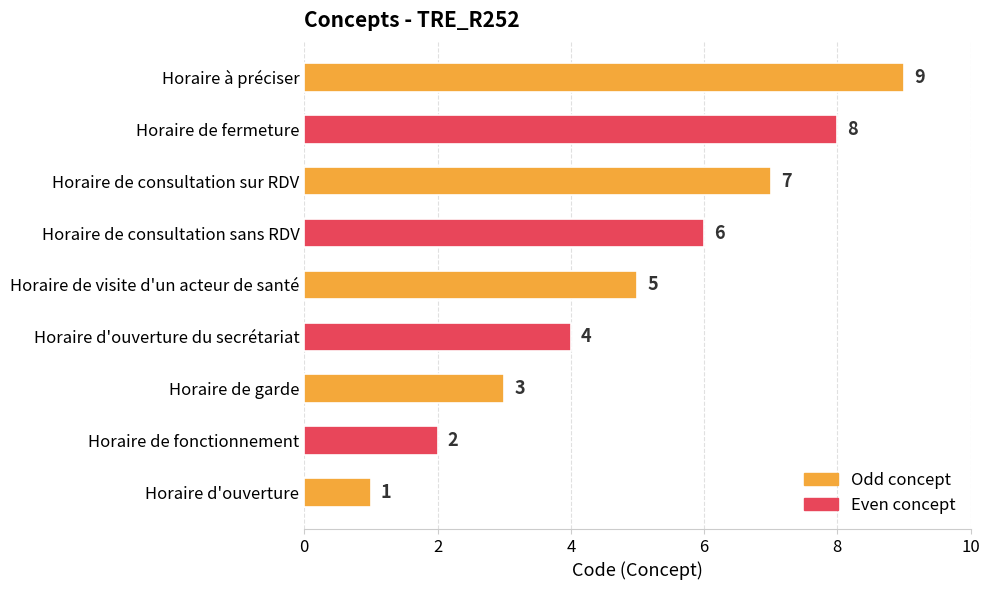

At which label is the value closest to 5?

Horaire de visite d'un acteur de santé